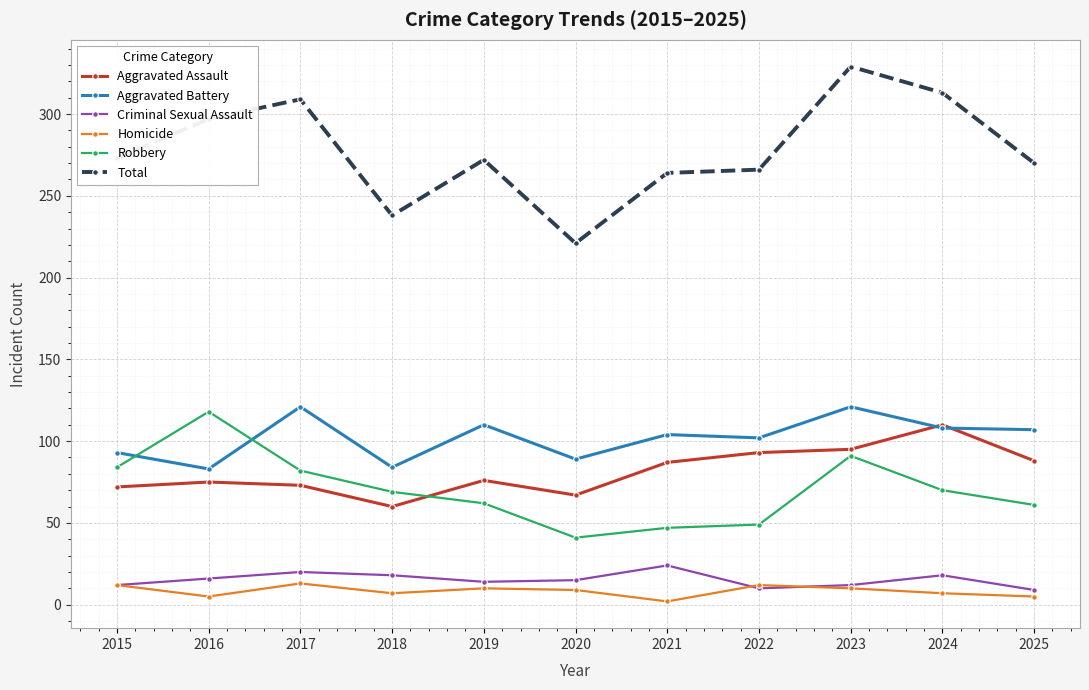

Is the value of Criminal Sexual Assault at 2021 greater than the value of Aggravated Assault at 2023?

No